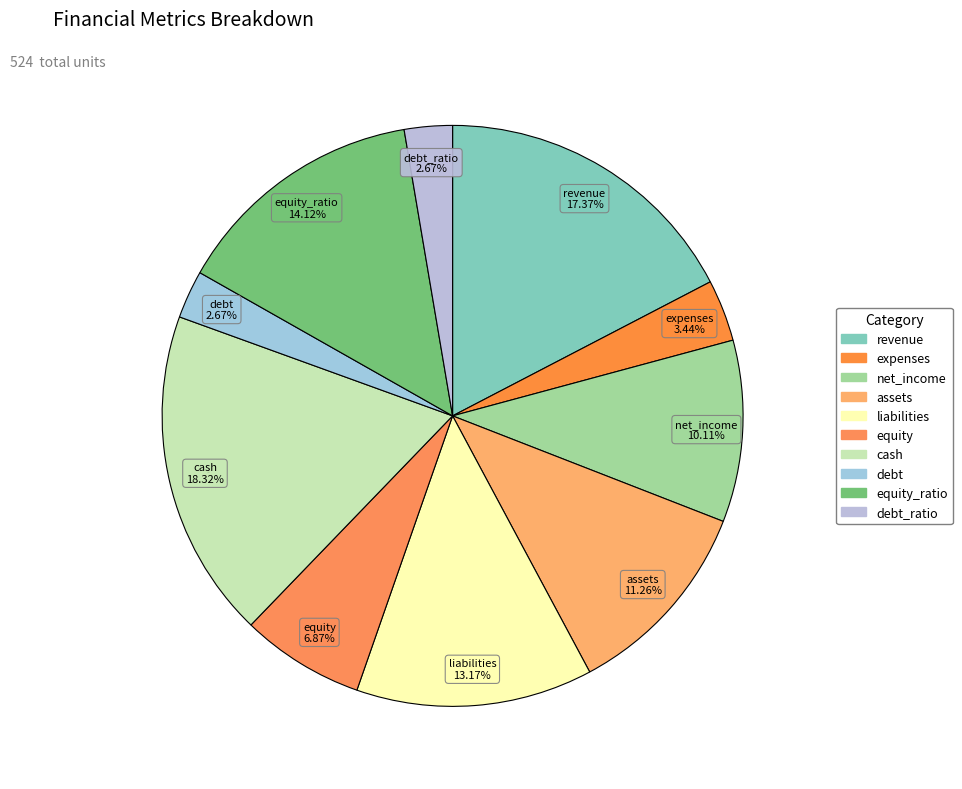

Is there any slice that represents more than half of the pie?

No